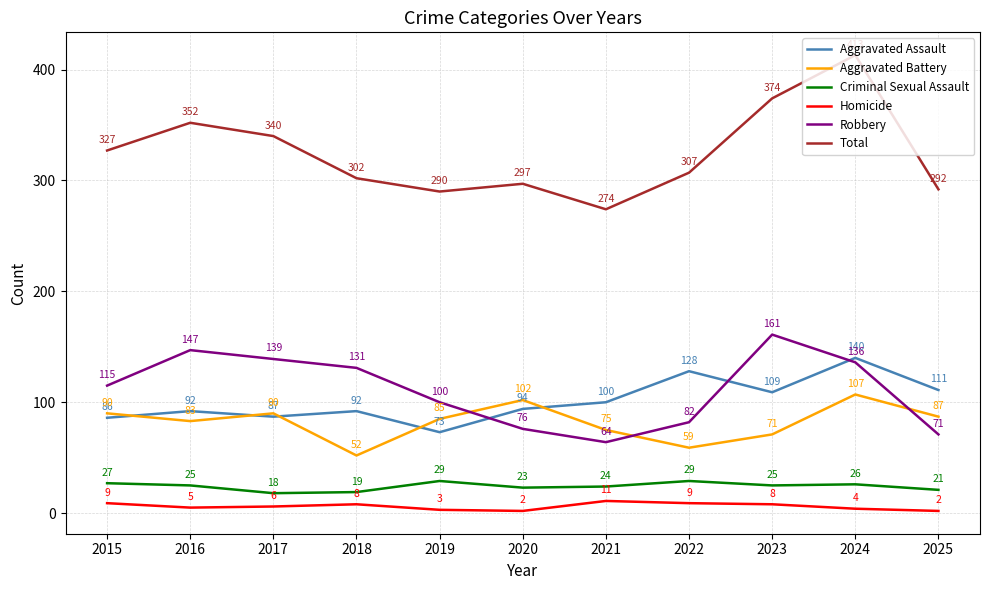

What is the difference between the maximum and minimum values in the Homicide series?

9